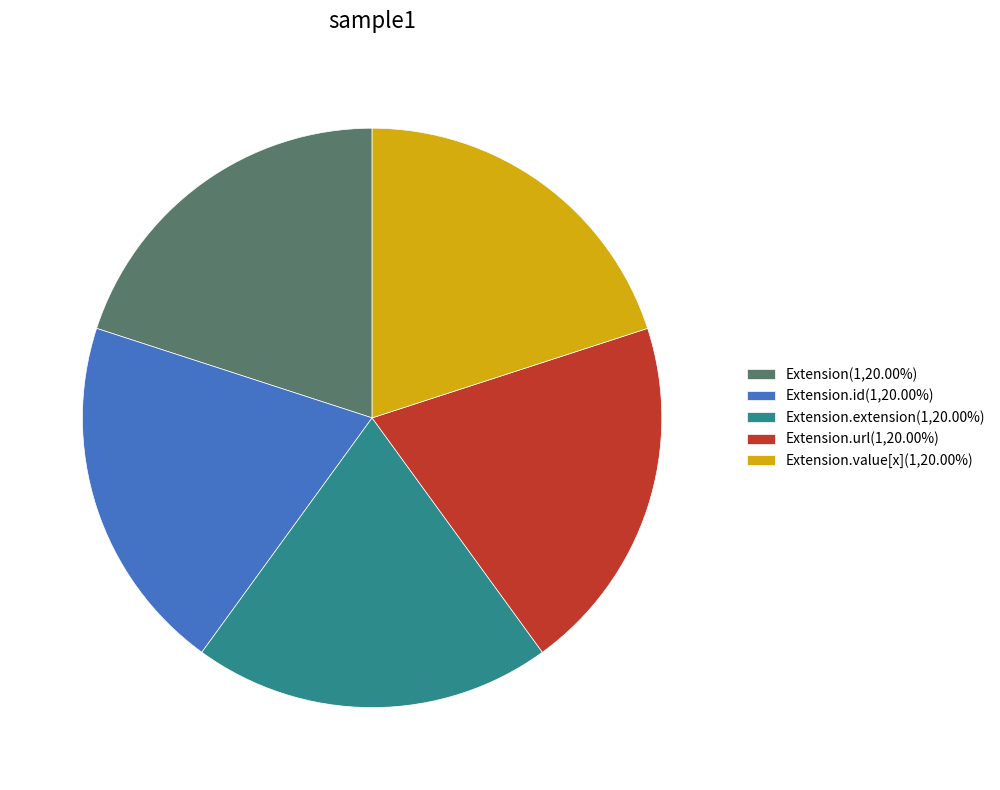

Does Extension.url(1,20.00%) represent more than half of the total?

No